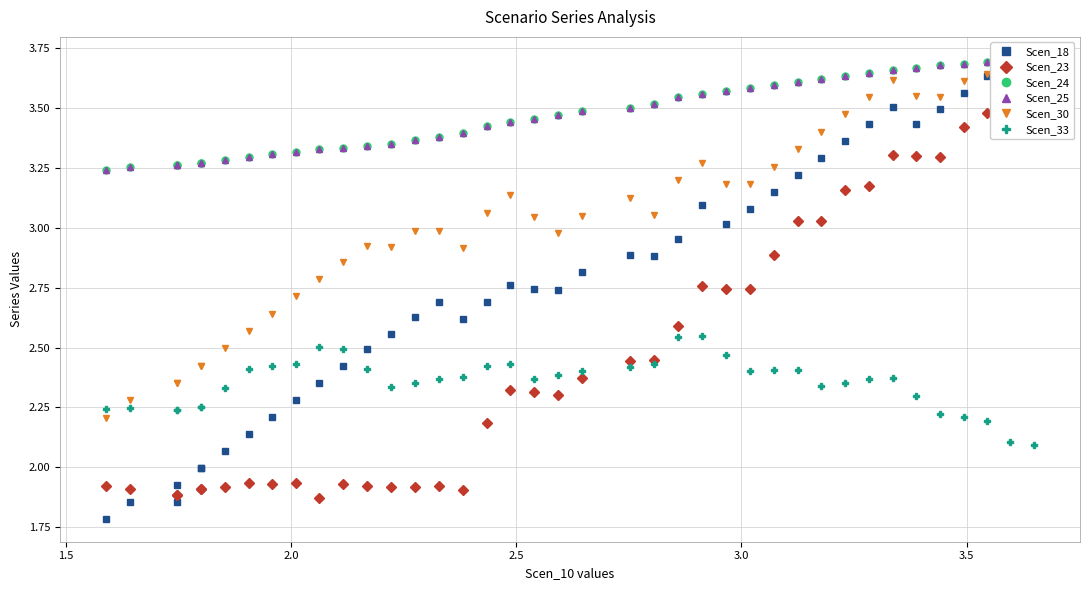

Is it true that Scen_33 equals 3.4 at 17?

False